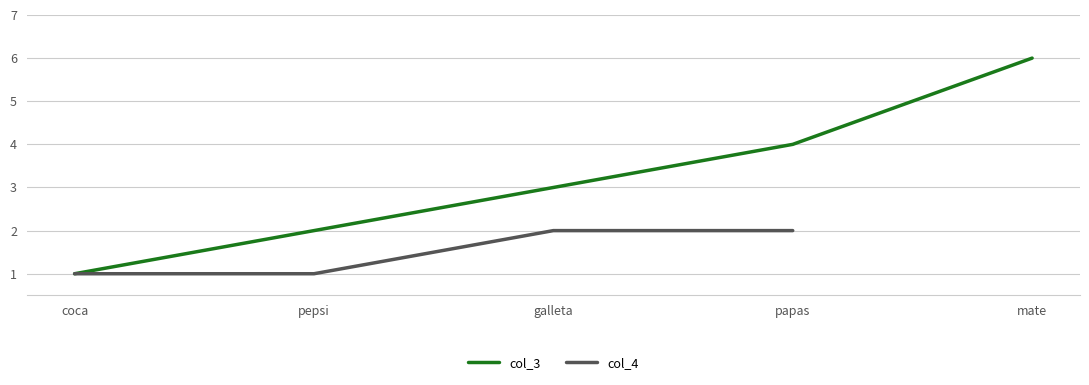

Rank the series by their maximum value, from highest to lowest.

col_3, col_4